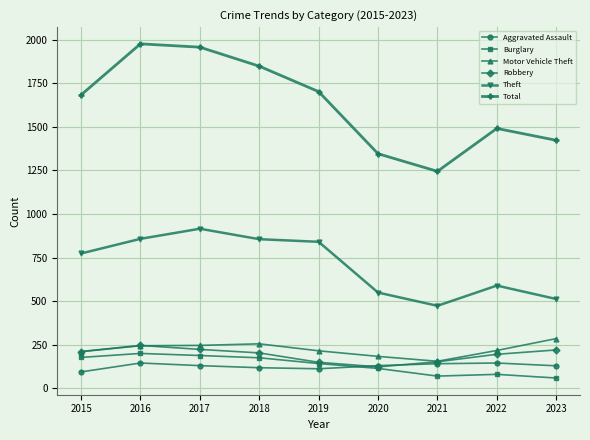

What is the smallest value displayed?

60